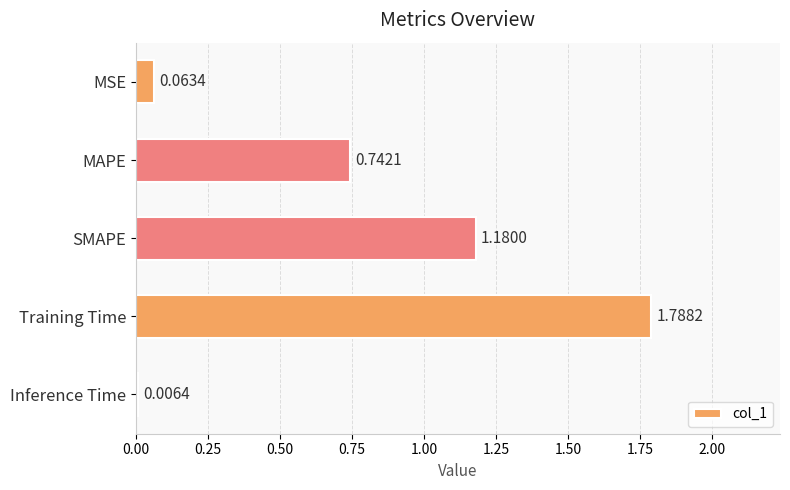

Are the bars horizontal?

Yes